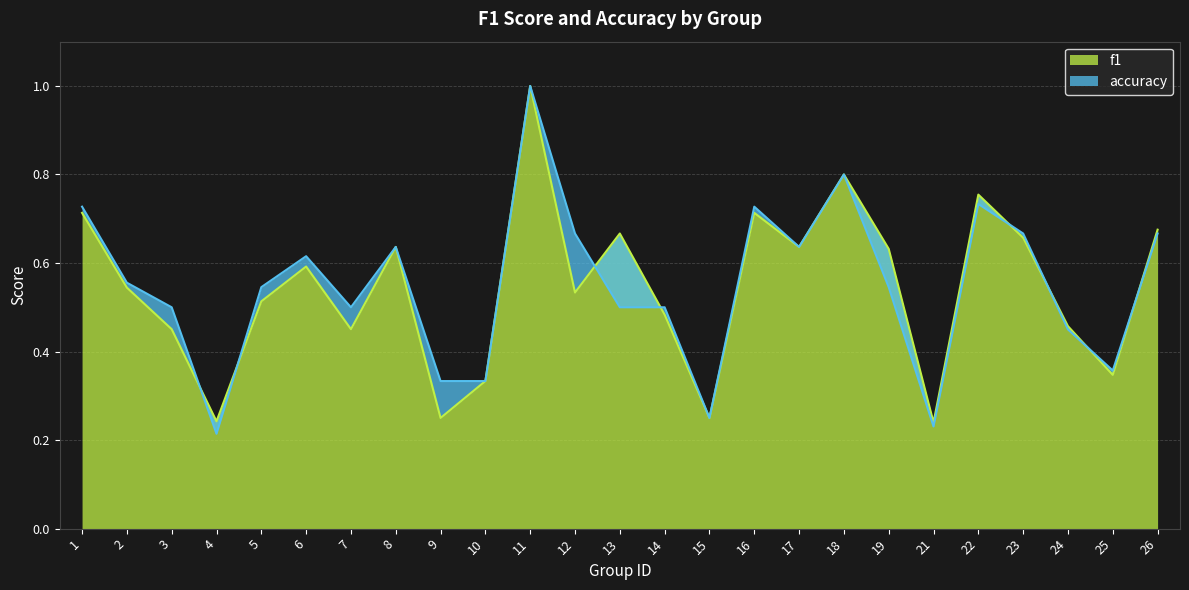

Reading left to right, transcribe all the data shown in this chart.

f1: 0.7	0.5	0.5	0.2	0.5	0.6	0.5	0.6	0.2	0.3	1.0	0.5	0.7	0.5	0.2	0.7	0.6	0.8	0.6	0.2	0.8	0.7	0.5	0.3	0.7
accuracy: 0.7	0.6	0.5	0.2	0.5	0.6	0.5	0.6	0.3	0.3	1.0	0.7	0.5	0.5	0.2	0.7	0.6	0.8	0.5	0.2	0.7	0.7	0.5	0.4	0.7